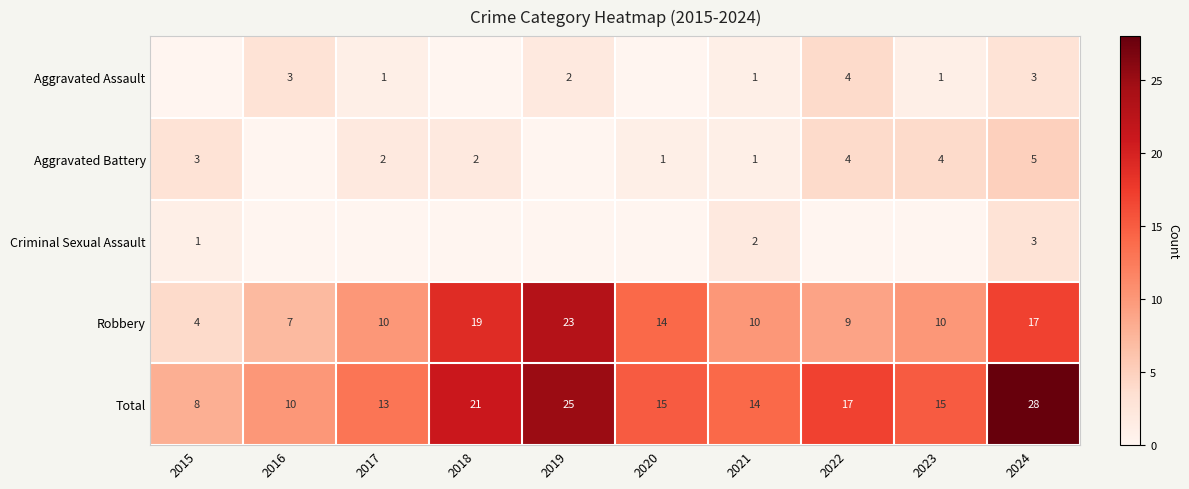

What is the sum of all Robbery values?

123